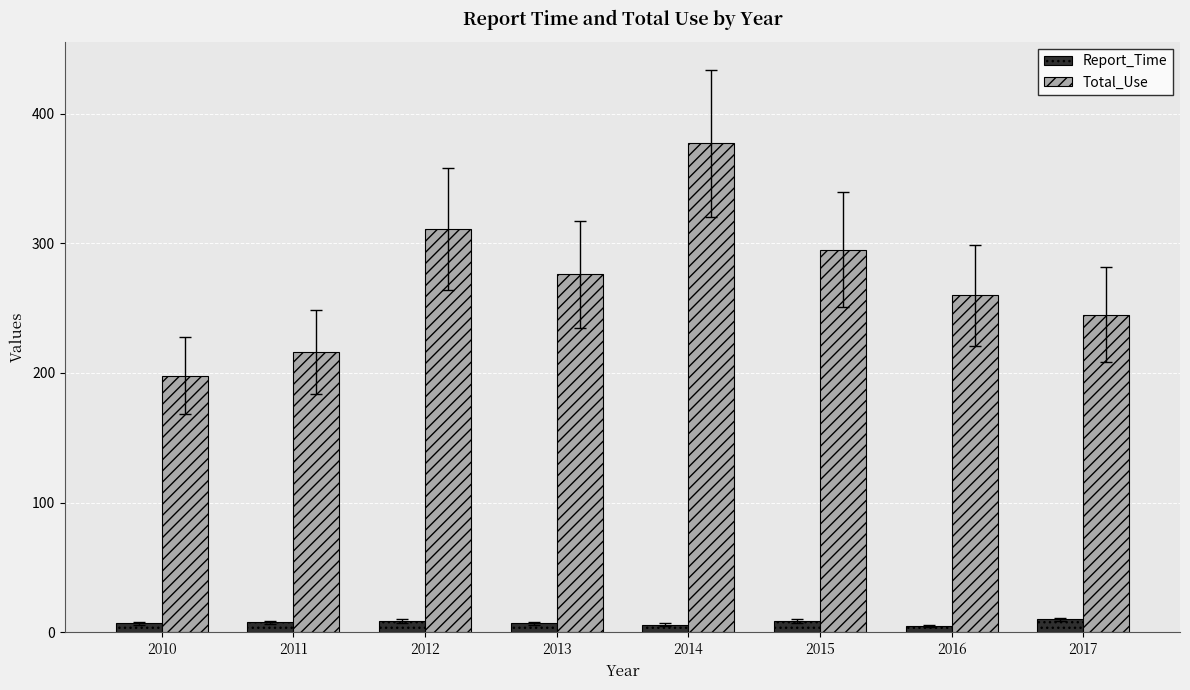

Where does the Total_Use series first go above 276?

2012